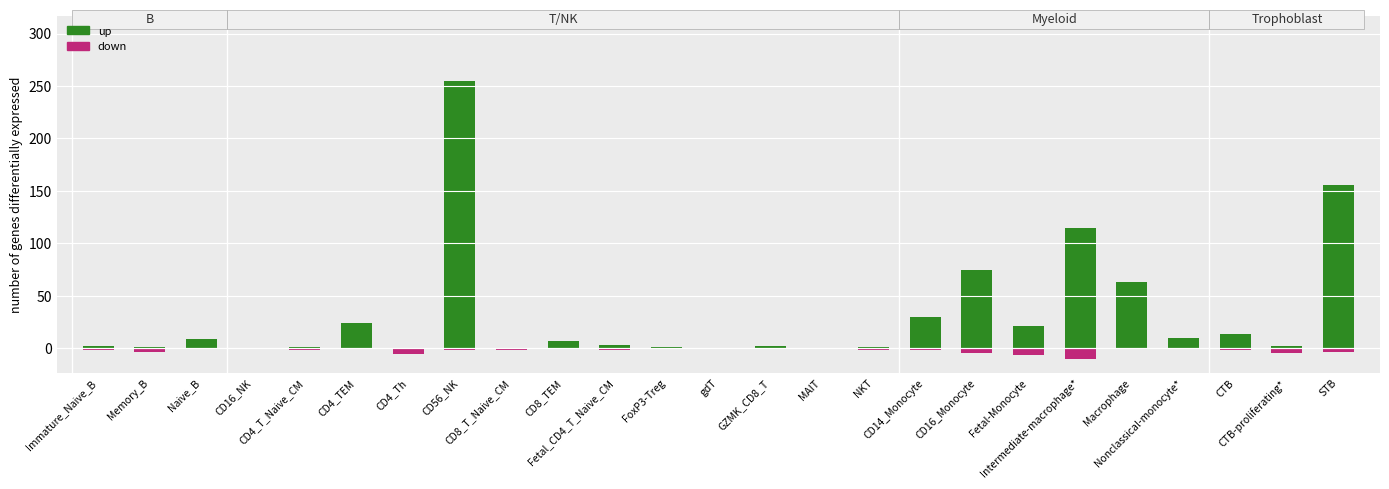

Where does the down series first go above -2?

Naive_B